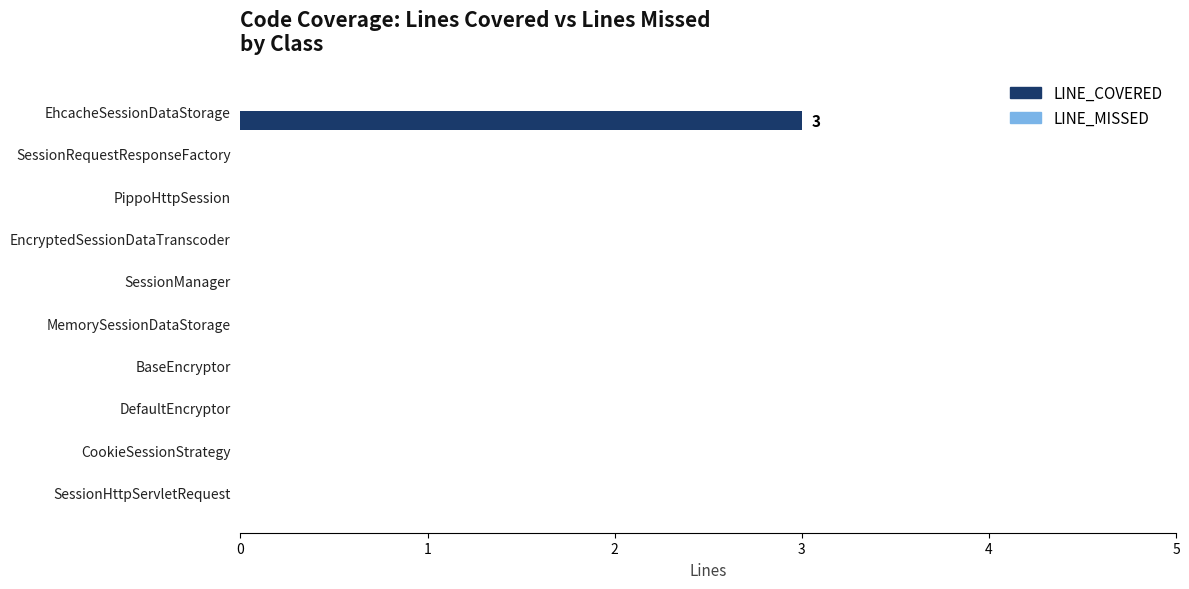

Count the number of categories in the chart.

10